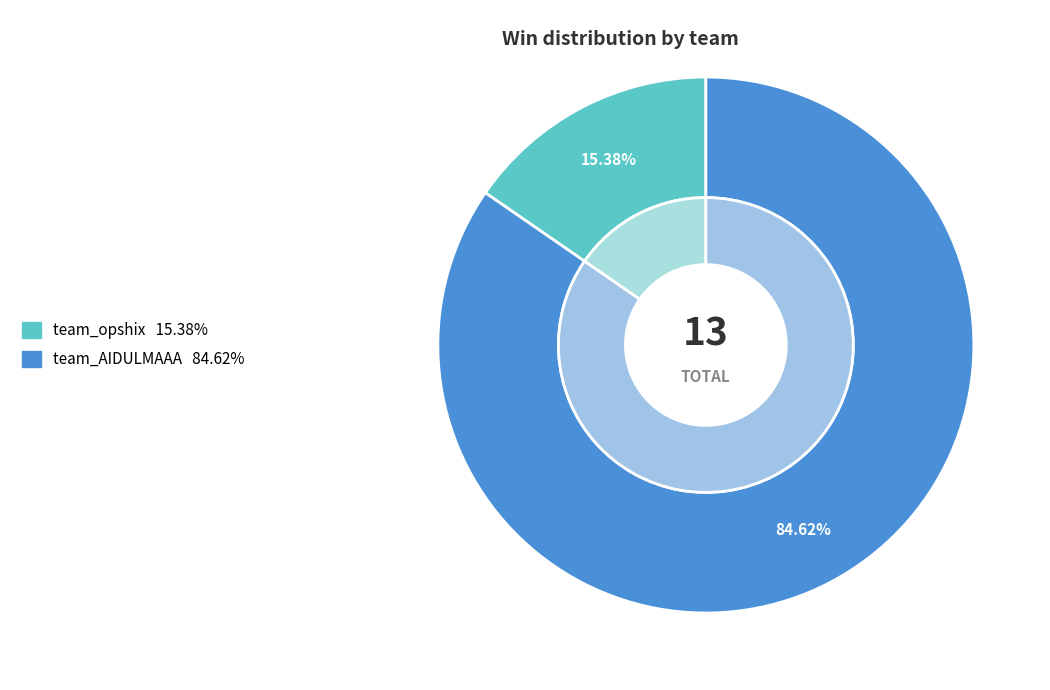

To the nearest percent, what is the difference between the team_opshix and team_AIDULMAAA slice percentages?

69%